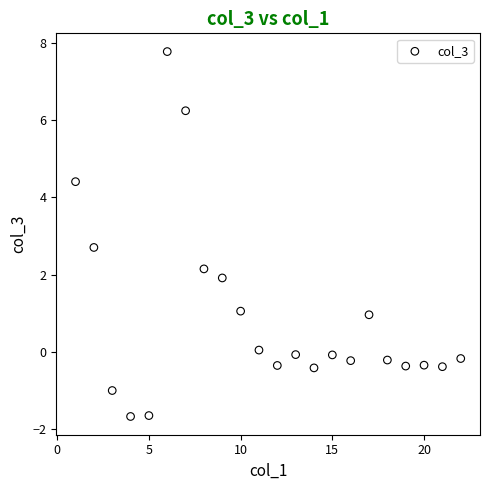

What is the range of Y values (max minus min)?

9.4